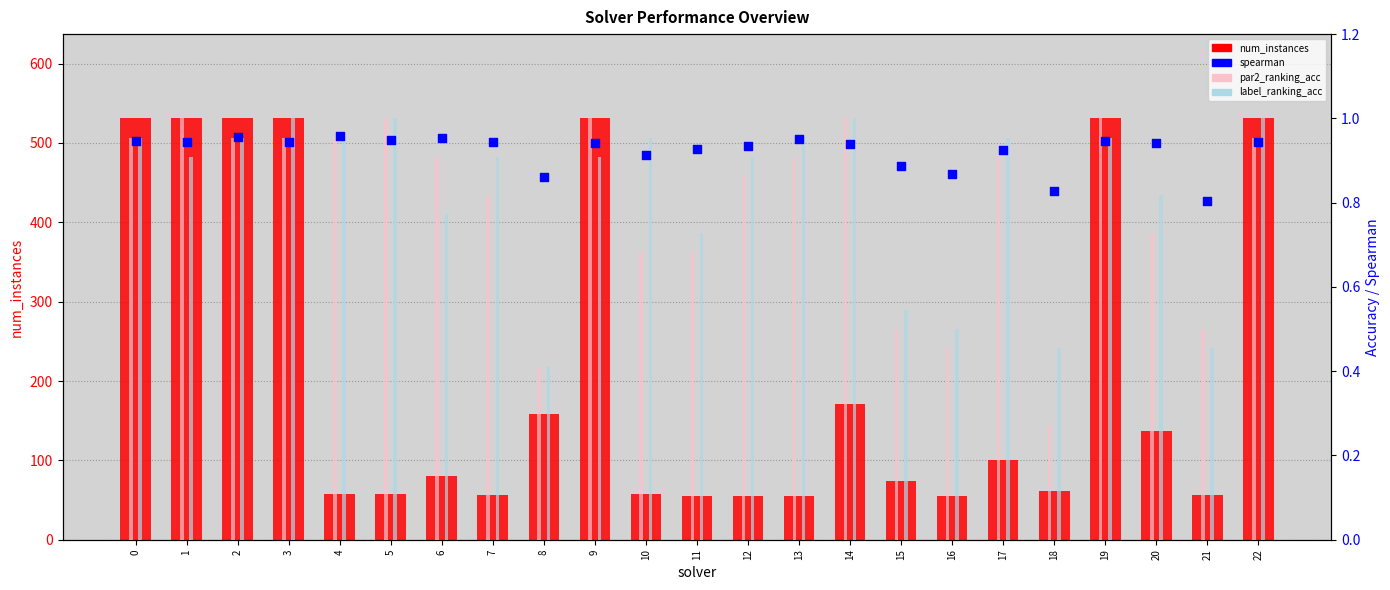

Is the value of label_ranking_acc at 0 greater than the value of spearman at 5?

Yes